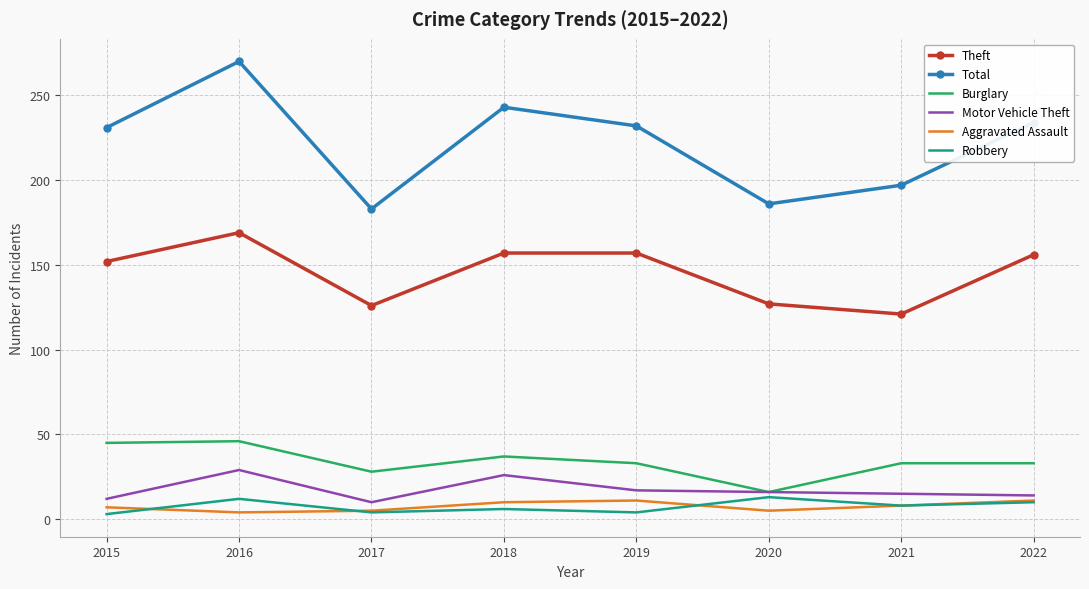

The Total series shows 67 at 2022. True or false?

False